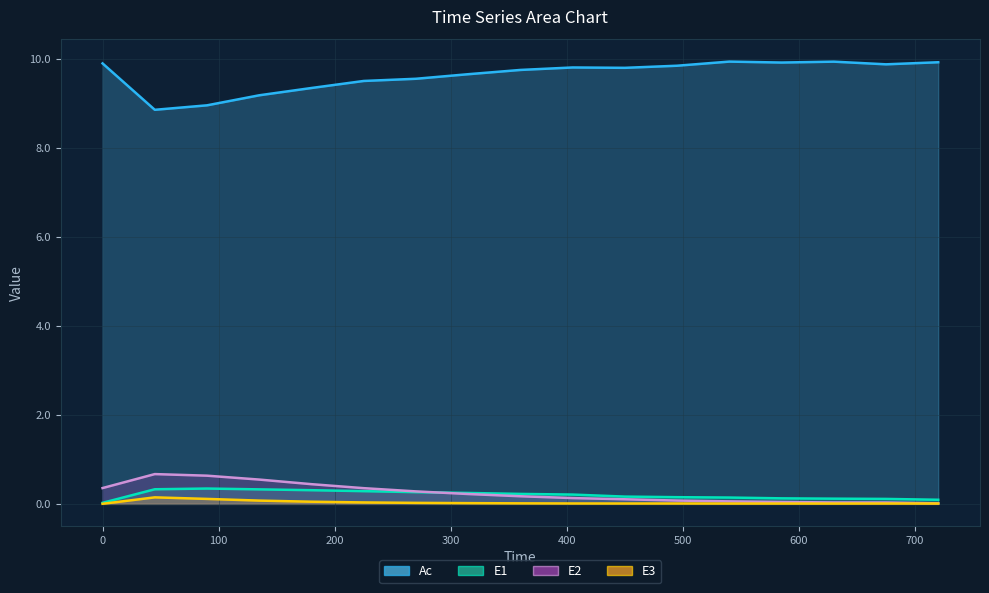

List the series in order of their peak value, lowest first.

E3, E1, E2, Ac